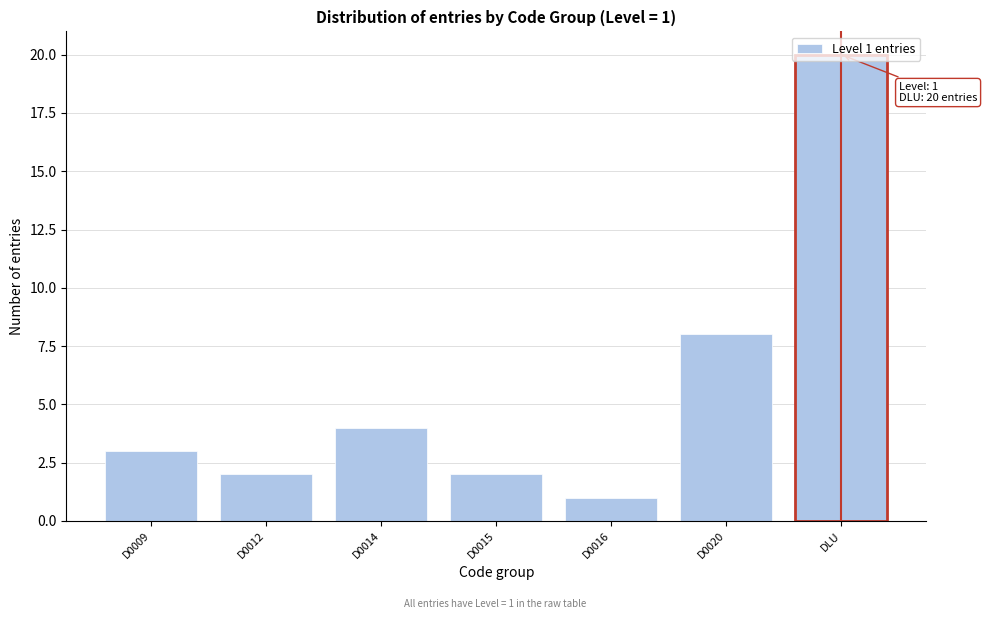

Which has a higher value, D0009 or D0020?

D0020